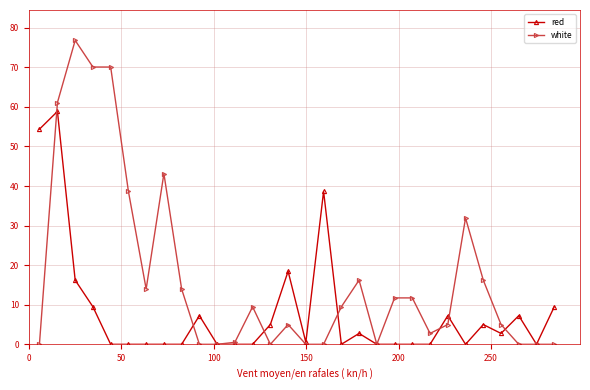

At how many categories does at least one series exceed 20?

9